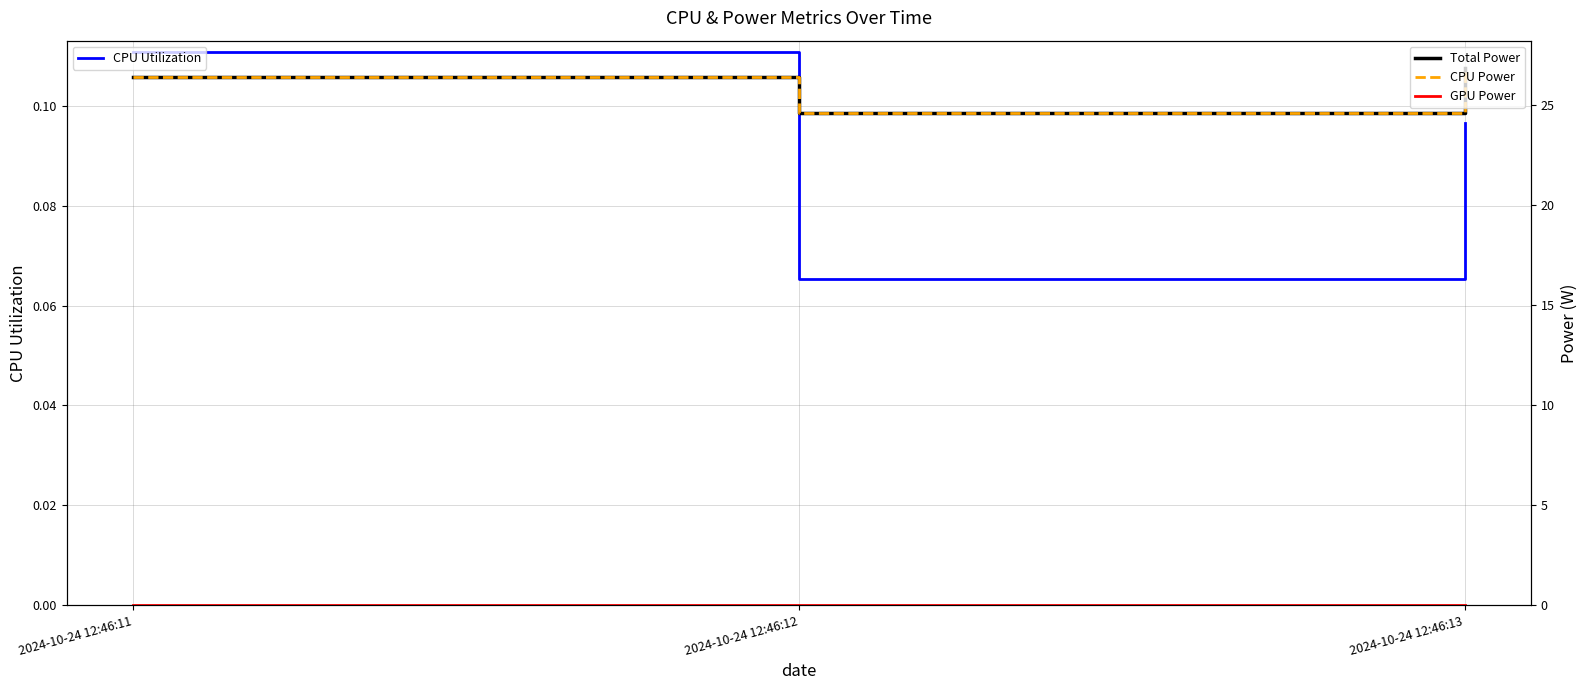

Which series changed the most between 2024-10-24 12:46:11 and 2024-10-24 12:46:13?

Total Power